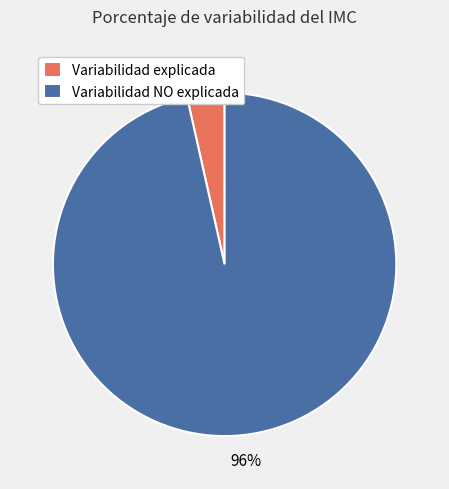

Combined, do Variabilidad explicada and Variabilidad NO explicada account for over 50%?

Yes